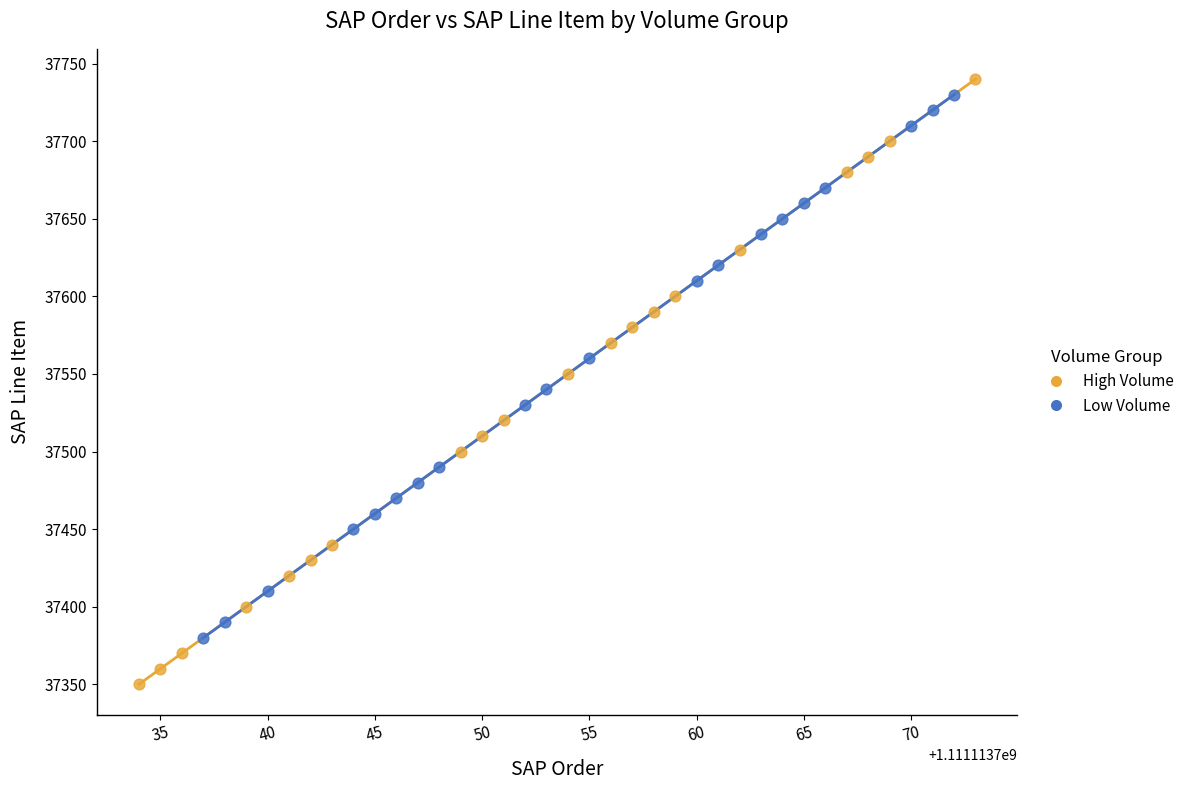

Which series reaches the minimum Y coordinate?

High Volume